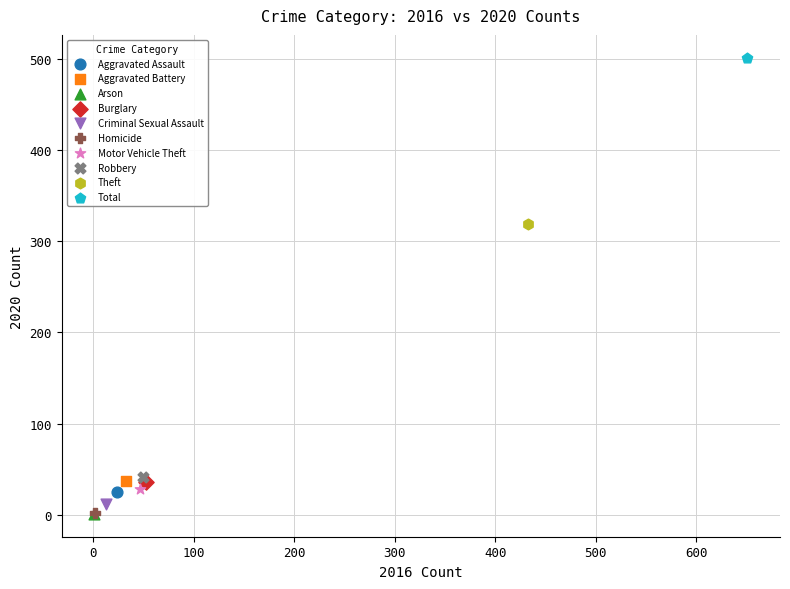

What are all the series names shown in the legend?

Aggravated Assault, Aggravated Battery, Arson, Burglary, Criminal Sexual Assault, Homicide, Motor Vehicle Theft, Robbery, Theft, Total